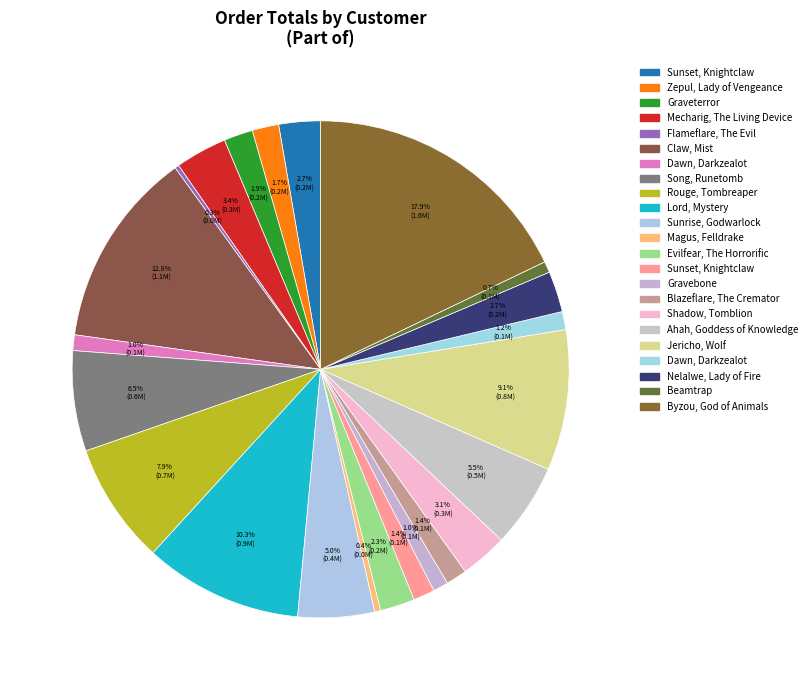

How many slices are in this pie chart?

23